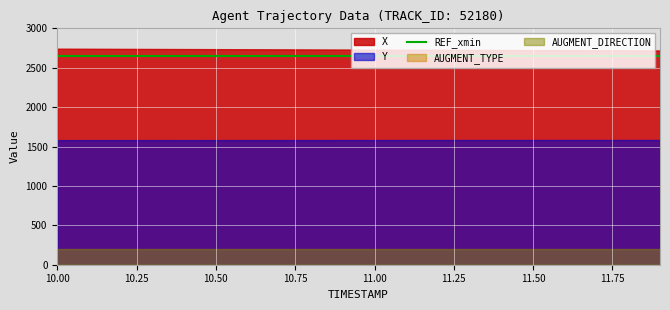

Reading left to right, extract all data points from this chart.

X: 10.0=2741.8	10.1=2740.5	10.2=2739.3	10.3=2738.2	10.4=2737.0	10.5=2735.8	10.6=2734.6	10.7=2733.3	10.8=2732.1	10.9=2730.8	11.0=2729.6	11.1=2728.4	11.2=2727.2	11.3=2726.1	11.4=2724.9	11.5=2723.8	11.6=2722.6	11.7=2721.5	11.8=2720.3	11.9=2719.2
Y: 10.0=1581.0	10.1=1581.2	10.2=1581.3	10.3=1581.4	10.4=1581.5	10.5=1581.6	10.6=1581.7	10.7=1581.8	10.8=1582.0	10.9=1582.1	11.0=1582.2	11.1=1582.3	11.2=1582.4	11.3=1582.5	11.4=1582.6	11.5=1582.7	11.6=1582.8	11.7=1582.8	11.8=1582.8	11.9=1582.8
REF_xmin: 10.0=2654.6	10.1=2654.6	10.2=2654.6	10.3=2654.6	10.4=2654.6	10.5=2654.6	10.6=2654.6	10.7=2654.6	10.8=2654.6	10.9=2654.6	11.0=2654.6	11.1=2654.6	11.2=2654.6	11.3=2654.6	11.4=2654.6	11.5=2654.6	11.6=2654.6	11.7=2654.6	11.8=2654.6	11.9=2654.6
AUGMENT_TYPE: 10.0=0.0	10.1=0.0	10.2=0.0	10.3=0.0	10.4=0.0	10.5=0.0	10.6=0.0	10.7=0.0	10.8=0.0	10.9=0.0	11.0=0.0	11.1=0.0	11.2=0.0	11.3=0.0	11.4=0.0	11.5=0.0	11.6=0.0	11.7=0.0	11.8=0.0	11.9=0.0
AUGMENT_DIRECTION: 10.0=1.0	10.1=1.0	10.2=1.0	10.3=1.0	10.4=1.0	10.5=1.0	10.6=1.0	10.7=1.0	10.8=1.0	10.9=1.0	11.0=1.0	11.1=1.0	11.2=1.0	11.3=1.0	11.4=1.0	11.5=1.0	11.6=1.0	11.7=1.0	11.8=1.0	11.9=1.0